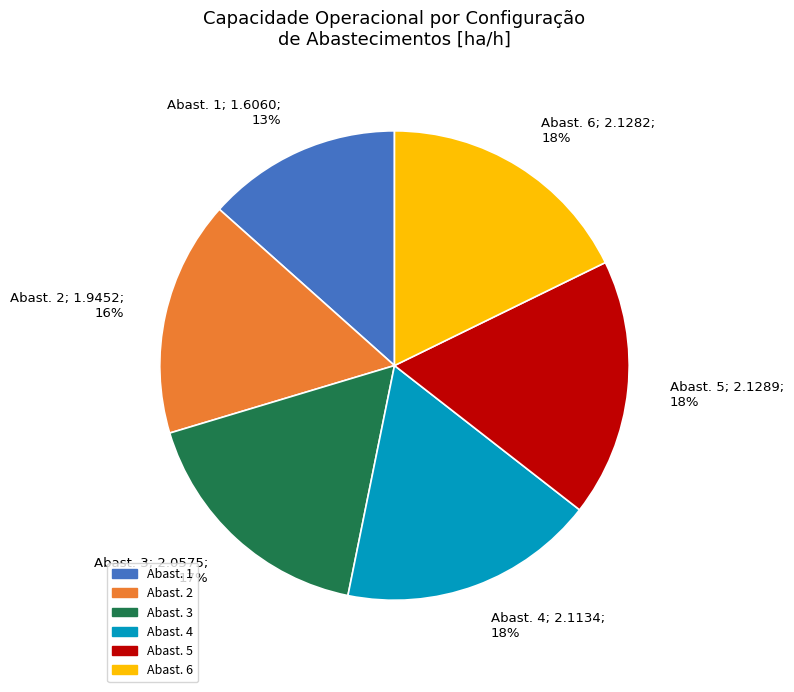

Between Abast. 1 and Abast. 2, which is larger?

Abast. 2